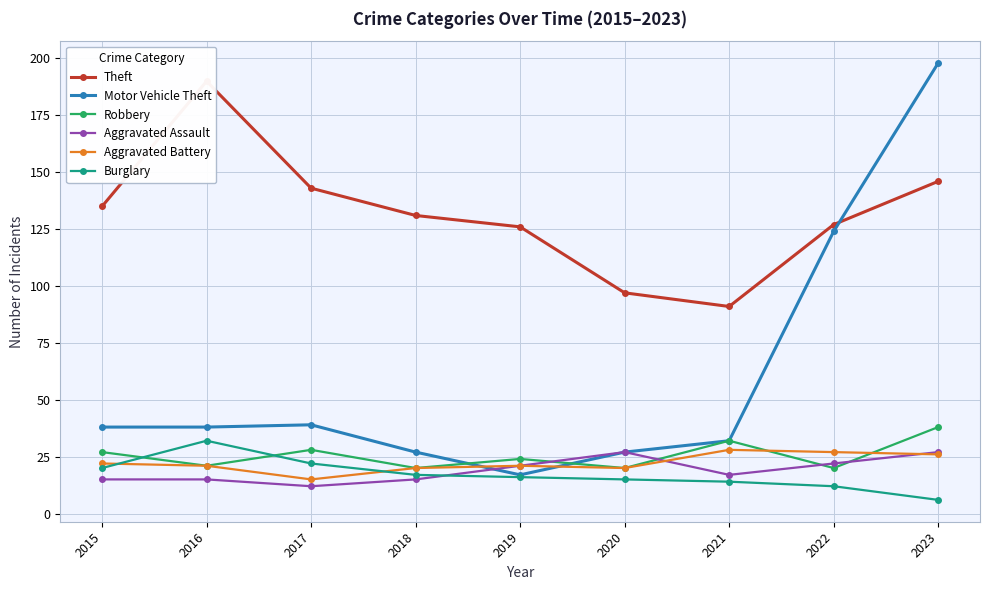

What is the sum of all Theft values?

1186